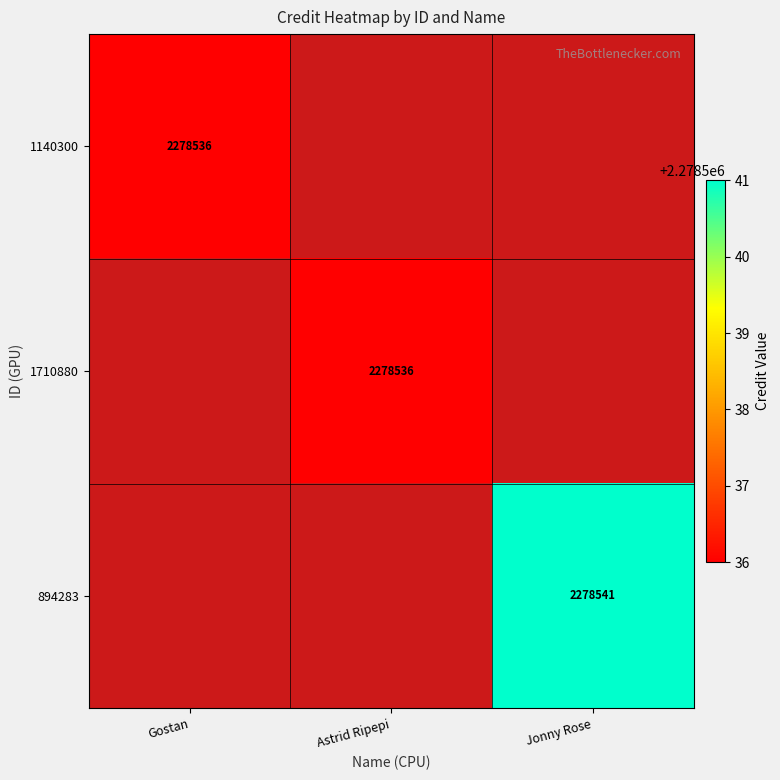

Is it true that 894283 equals 2278541 at Jonny Rose?

True